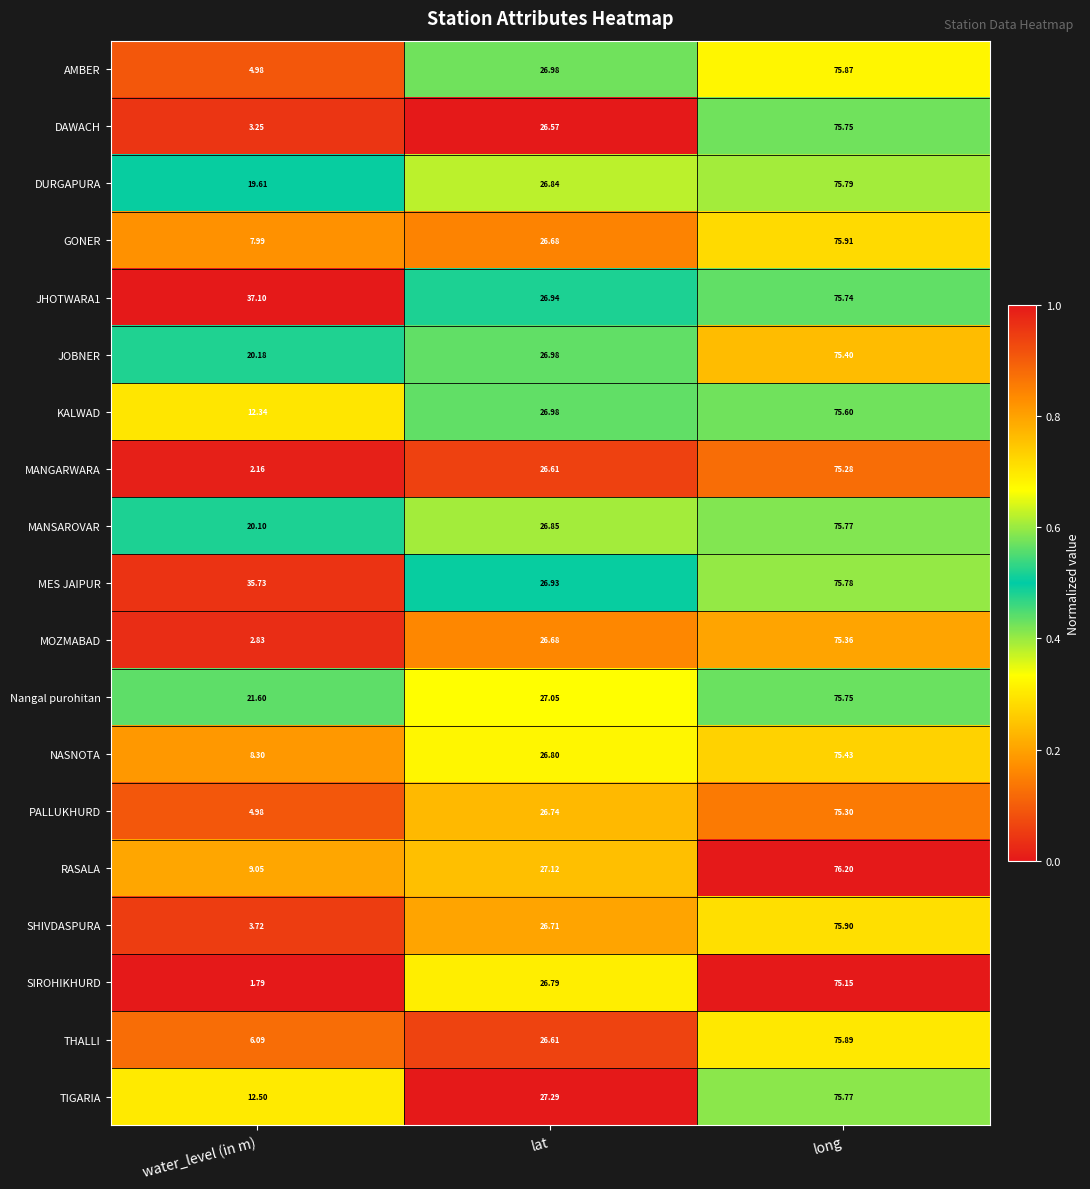

At which category is the sum across all series the highest?

long